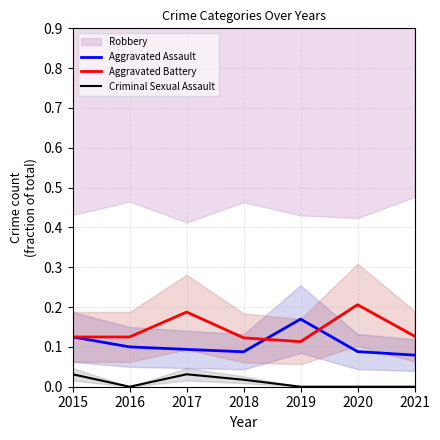

What is the lowest value of the Aggravated Battery series?

0.1